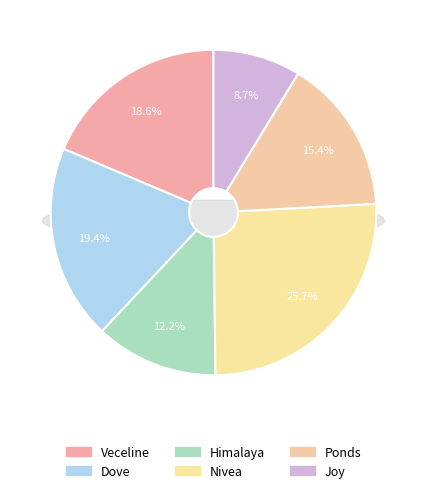

Combined, what portion of the pie is Himalaya and Joy?

20.9%